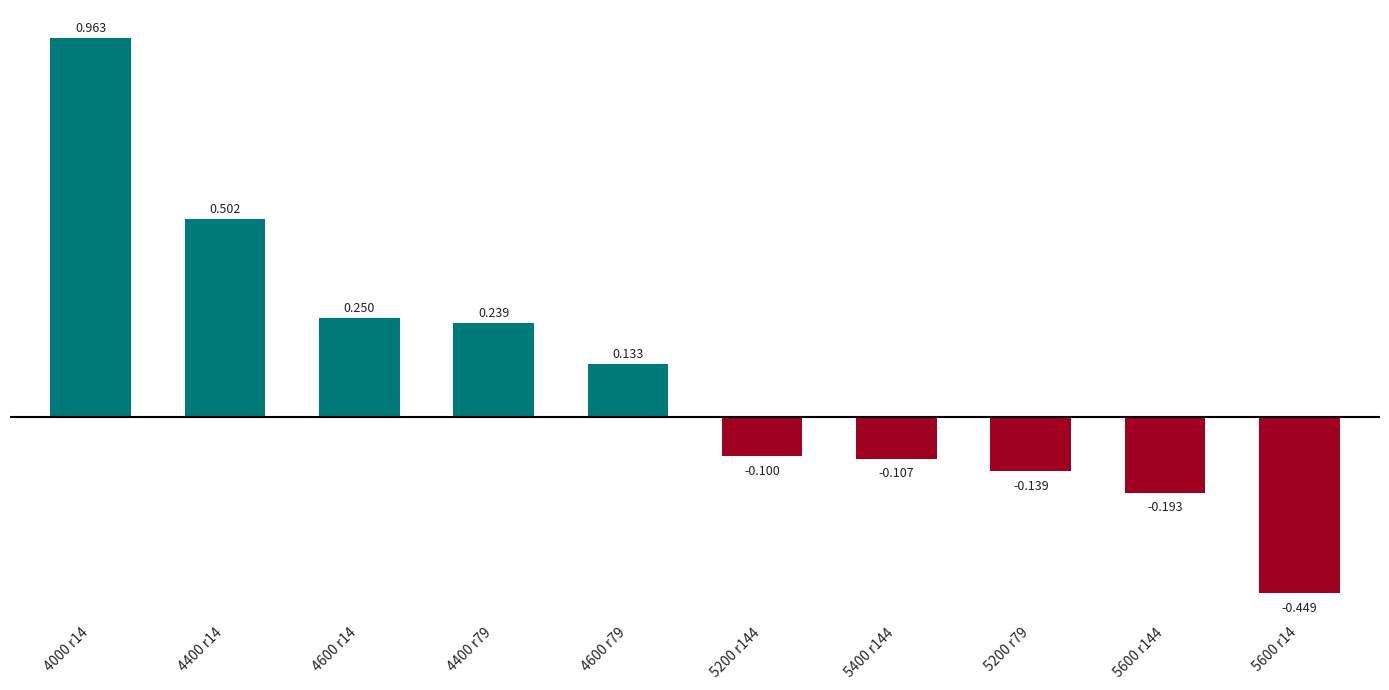

How many values are below zero?

5